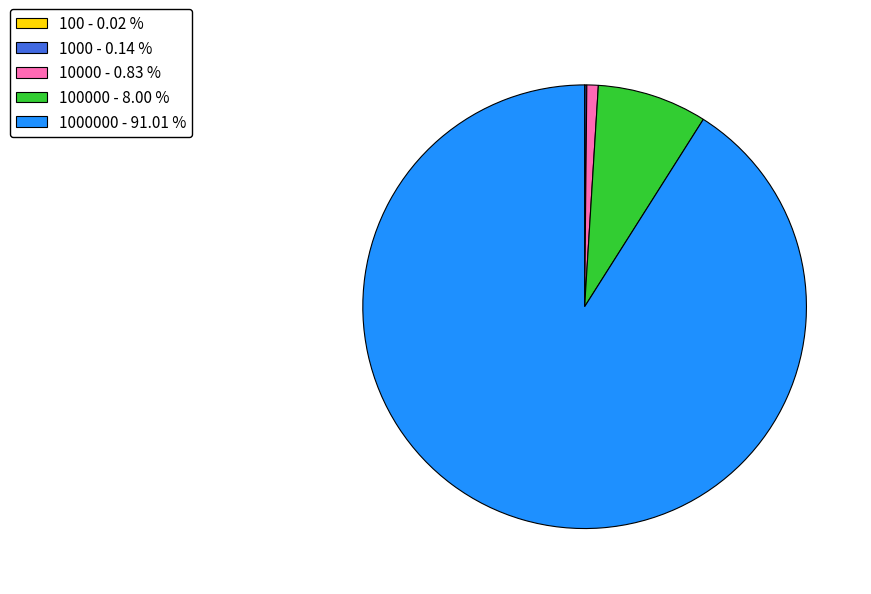

Is there any slice that represents more than half of the pie?

Yes